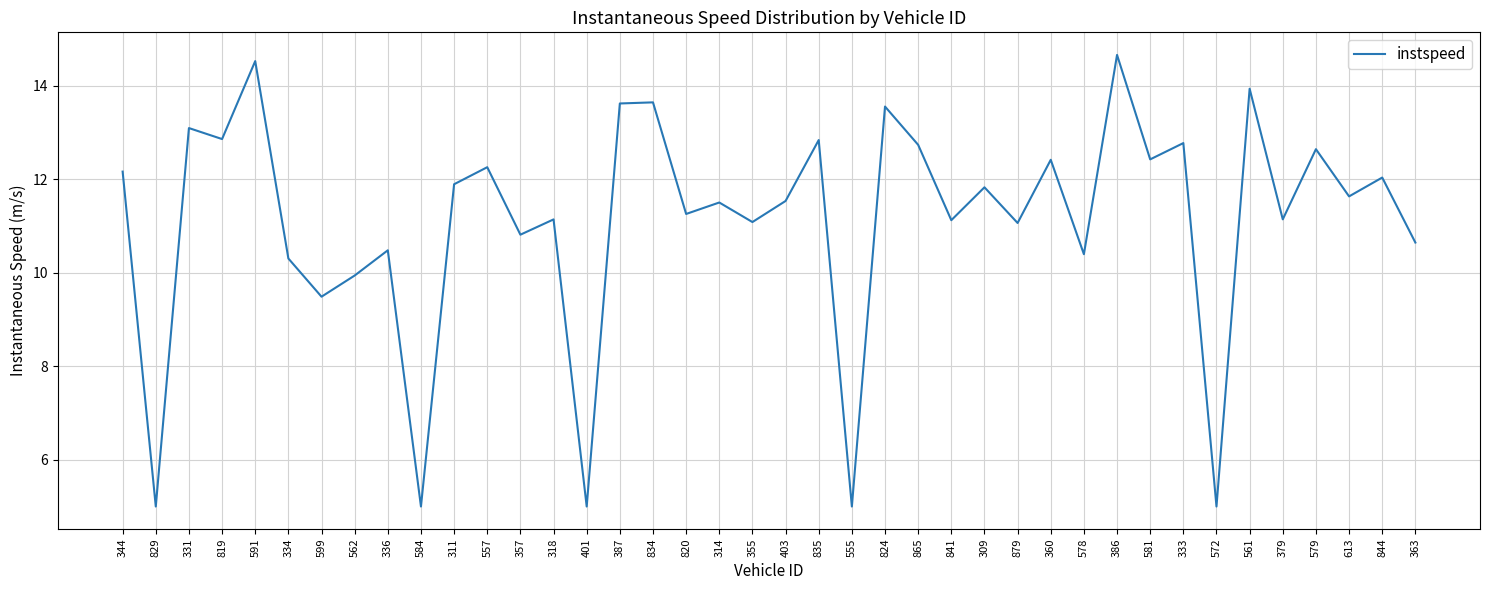

What is the difference between the maximum and minimum values?

9.7